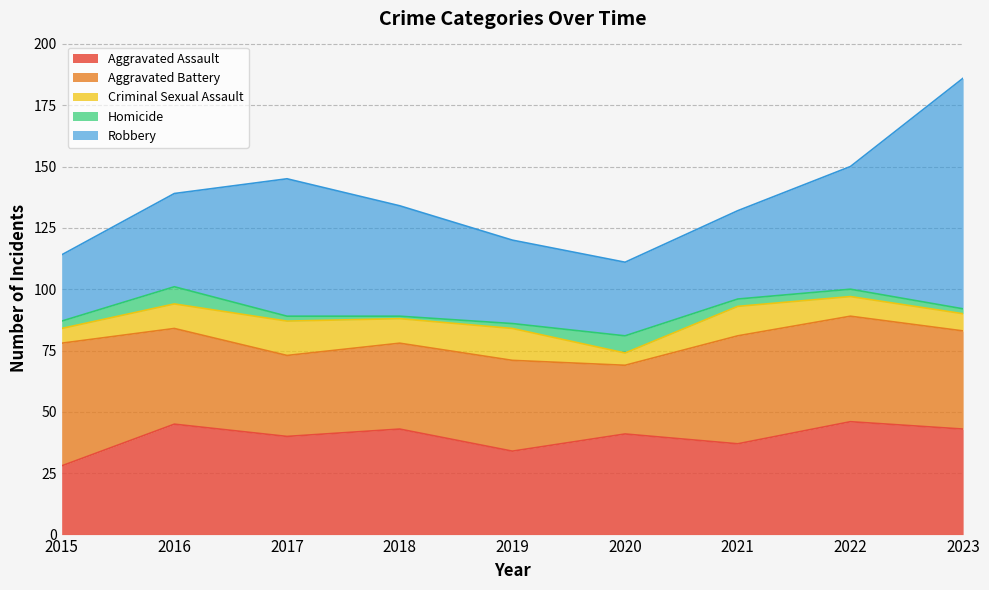

Where is the first local minimum for Aggravated Battery?

2017